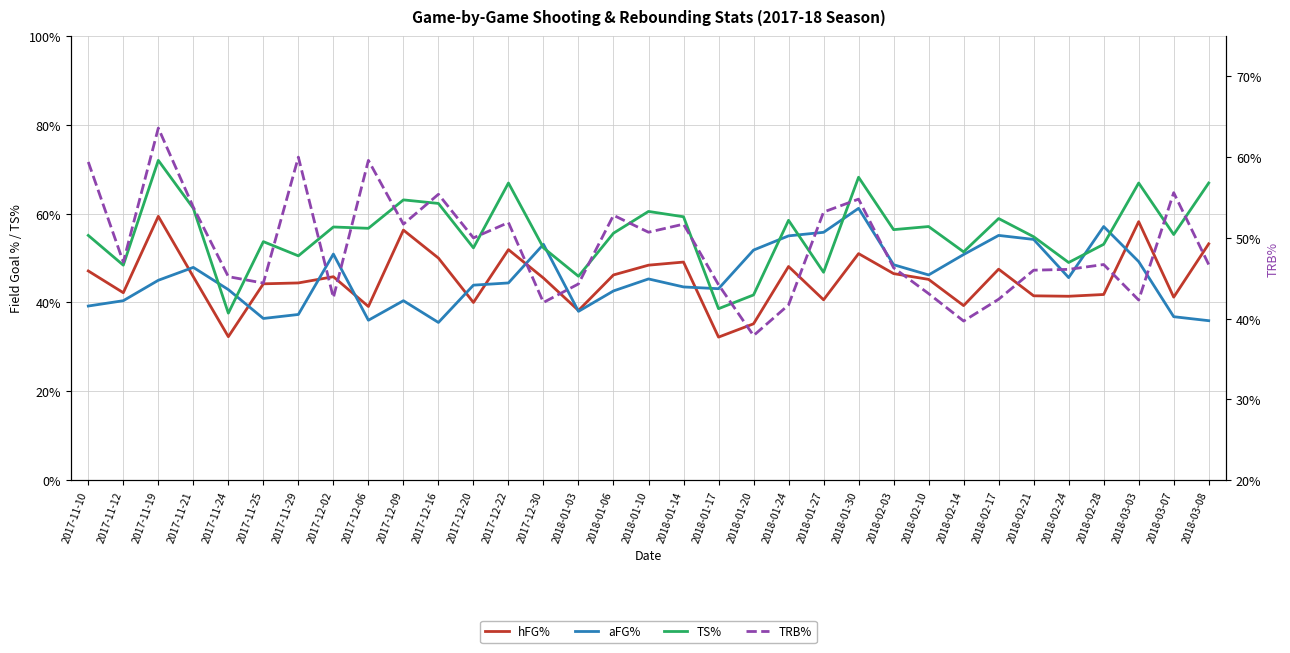

Rank the categories by hFG% value from lowest to highest.

2018-01-17, 2017-11-24, 2018-01-20, 2018-01-03, 2017-12-06, 2018-02-14, 2017-12-20, 2018-01-27, 2018-03-07, 2018-02-24, 2018-02-21, 2018-02-28, 2017-11-12, 2017-11-25, 2017-11-29, 2018-02-10, 2017-12-30, 2017-11-21, 2017-12-02, 2018-01-06, 2018-02-03, 2017-11-10, 2018-02-17, 2018-01-24, 2018-01-10, 2018-01-14, 2017-12-16, 2018-01-30, 2017-12-22, 2018-03-08, 2017-12-09, 2018-03-03, 2017-11-19